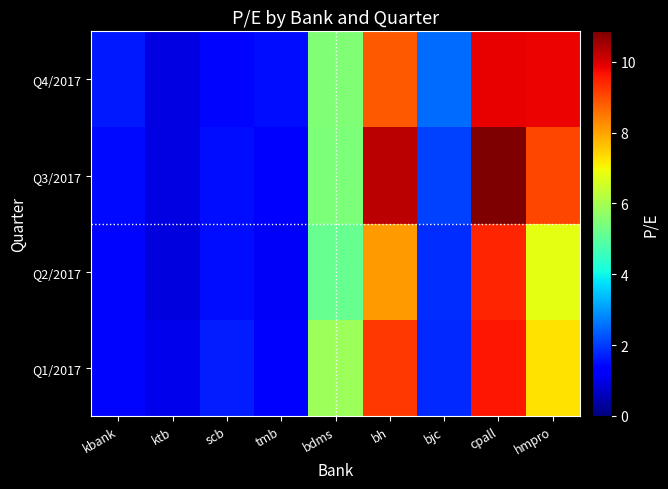

At how many categories does at least one series exceed 10?

2